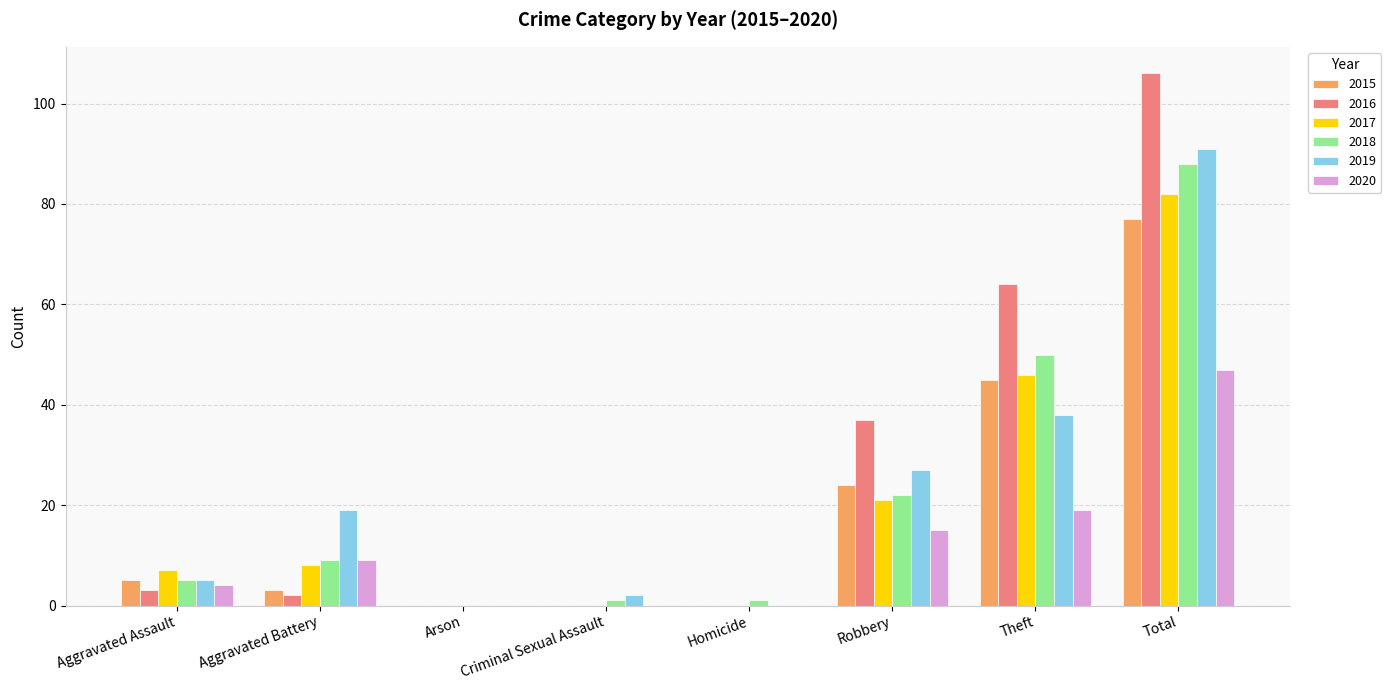

What is the sum of the 2015 values at Total and Theft?

122